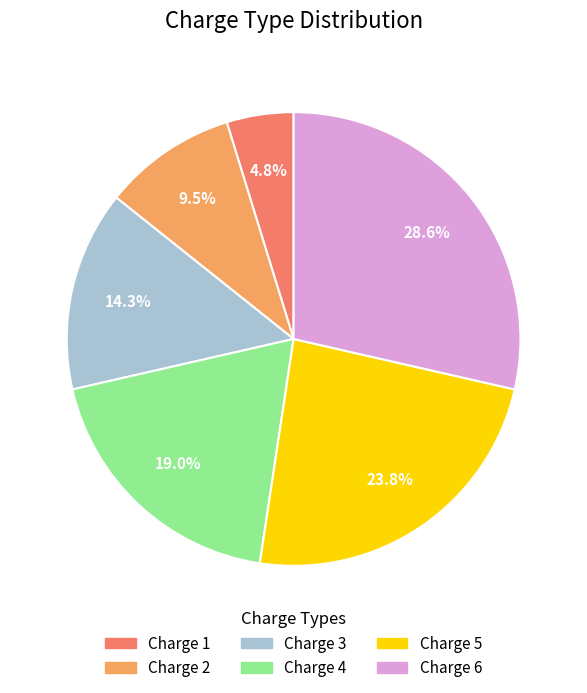

Between Charge 6 and Charge 1, which is larger?

Charge 6